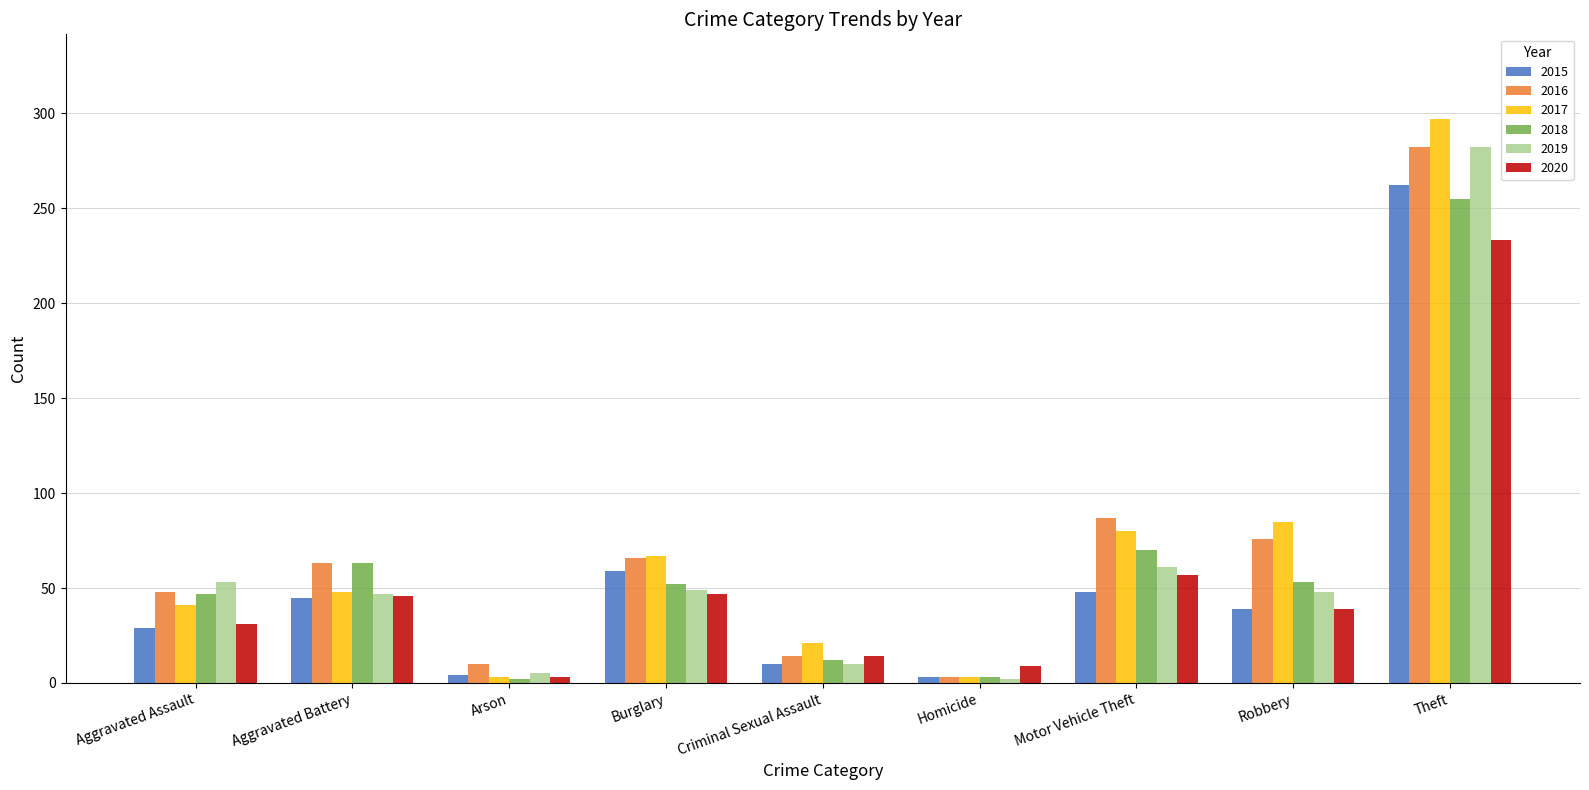

What is the total value across all series at Motor Vehicle Theft?

403